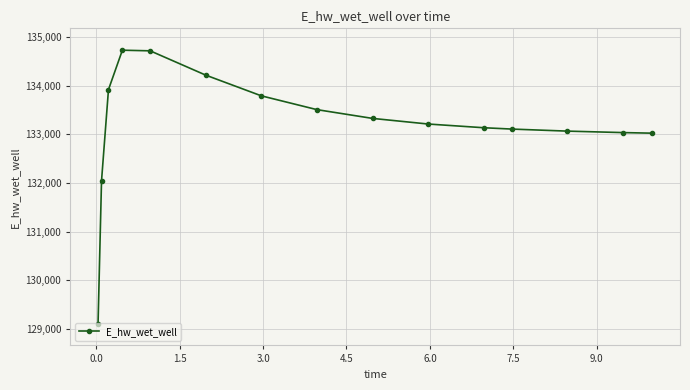

True or false: the data has more than 0 interior local peaks.

True